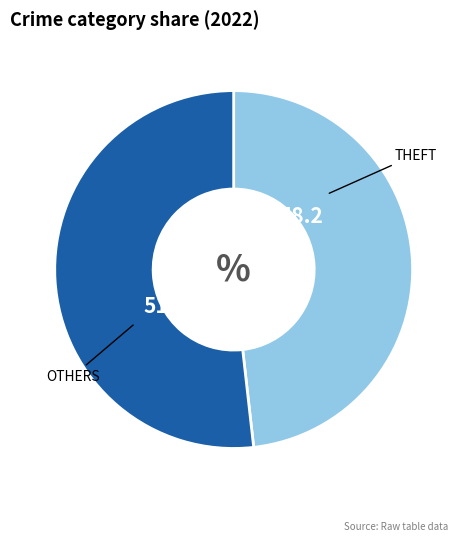

Is there a majority slice in this chart?

Yes